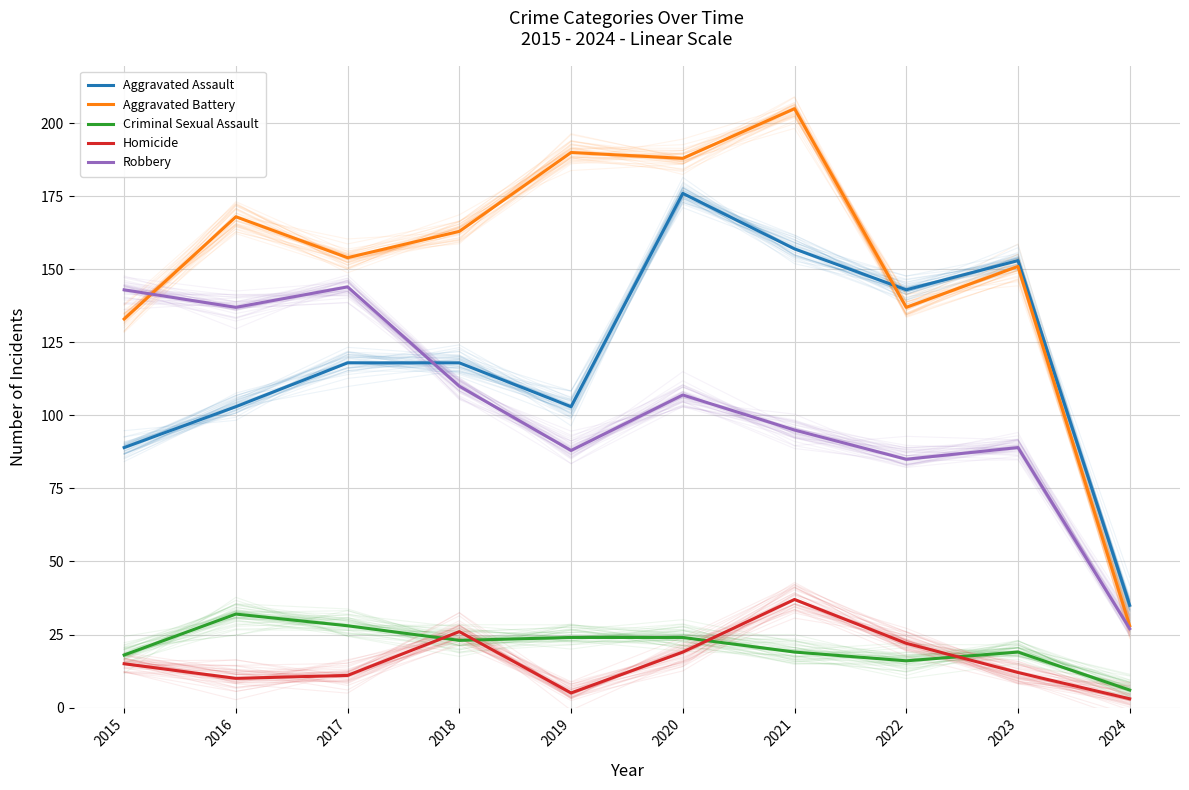

How many interior local valleys does the Aggravated Battery series have?

3